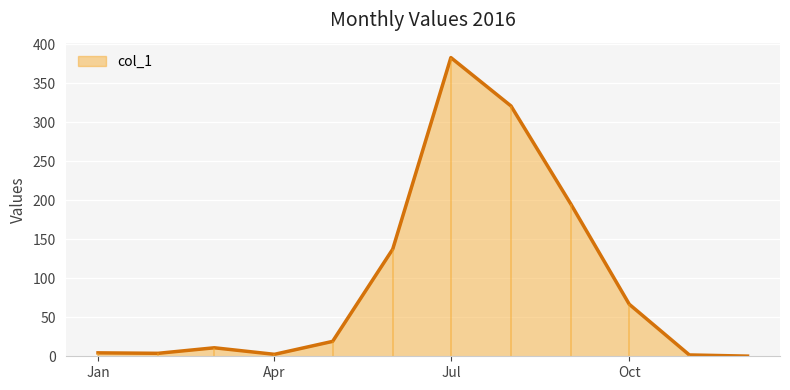

List the labels in order of value, largest first.

7/1/2016, 8/1/2016, 9/1/2016, 6/1/2016, 10/1/2016, 5/1/2016, 3/1/2016, 1/1/2016, 2/1/2016, 4/1/2016, 11/1/2016, 12/1/2016